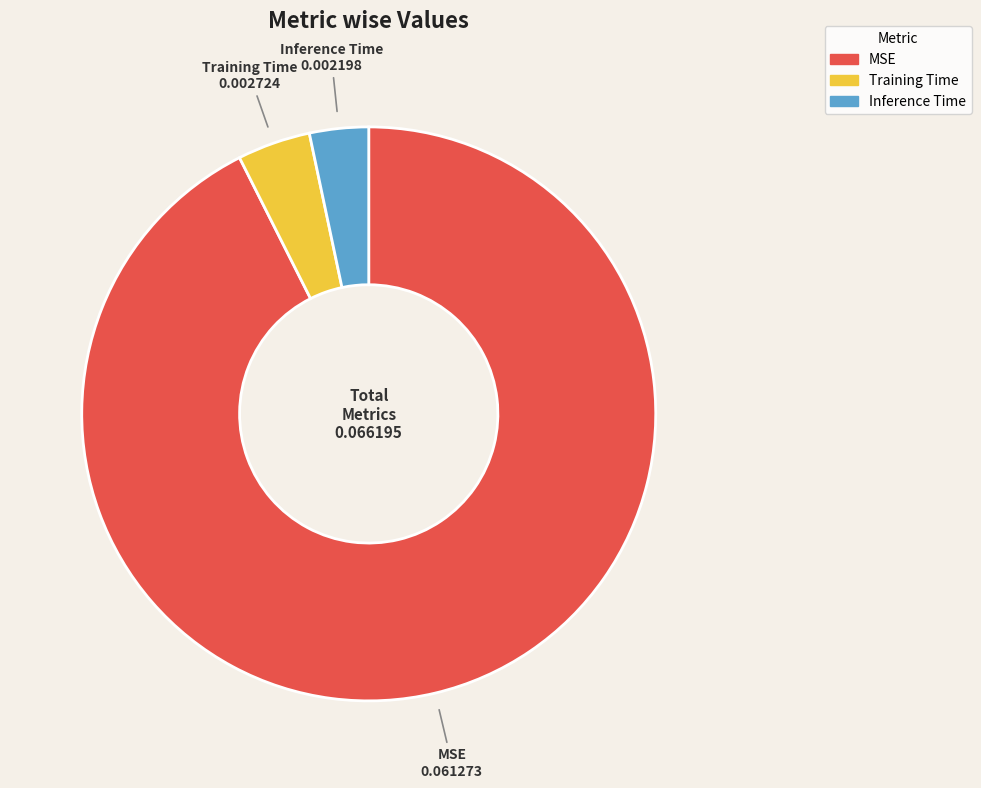

Is there any slice that represents more than half of the pie?

Yes